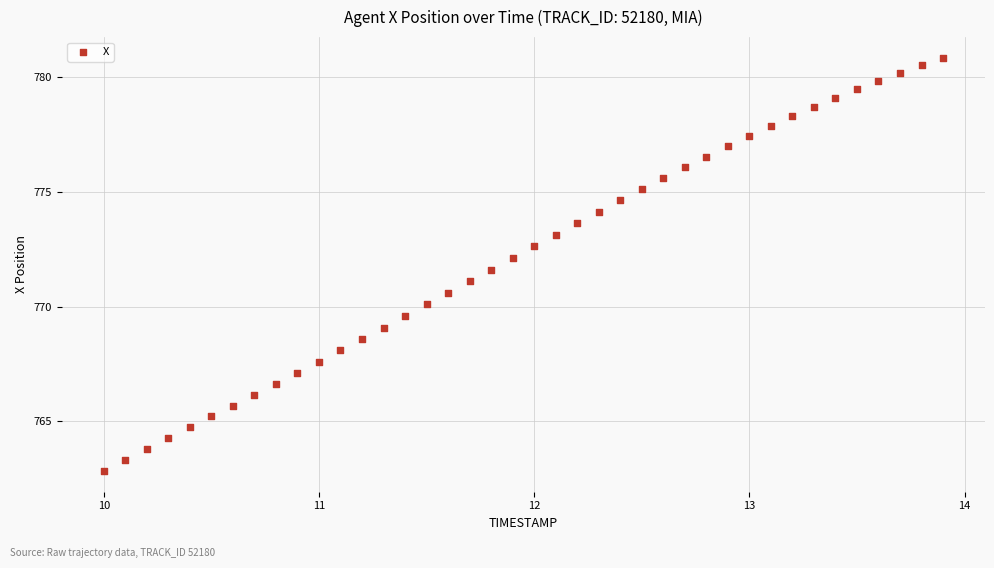

What is the range of Y values (max minus min)?

18.0